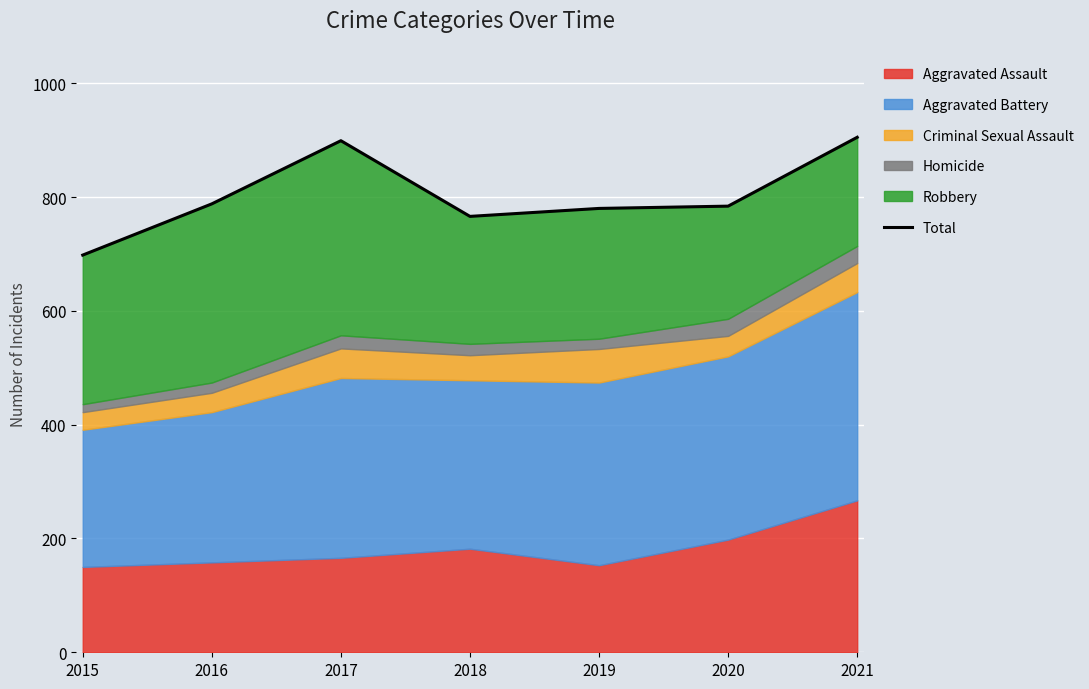

At which category does the data reach its first local peak?

2017